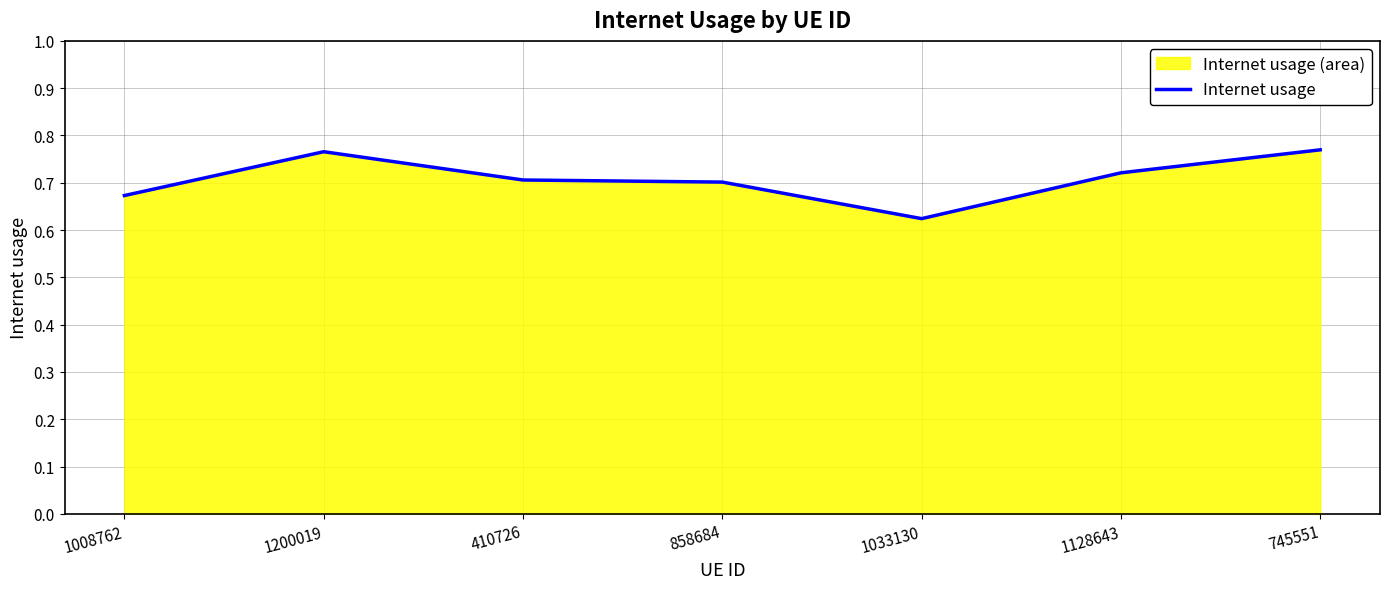

What is the smallest value displayed?

0.6